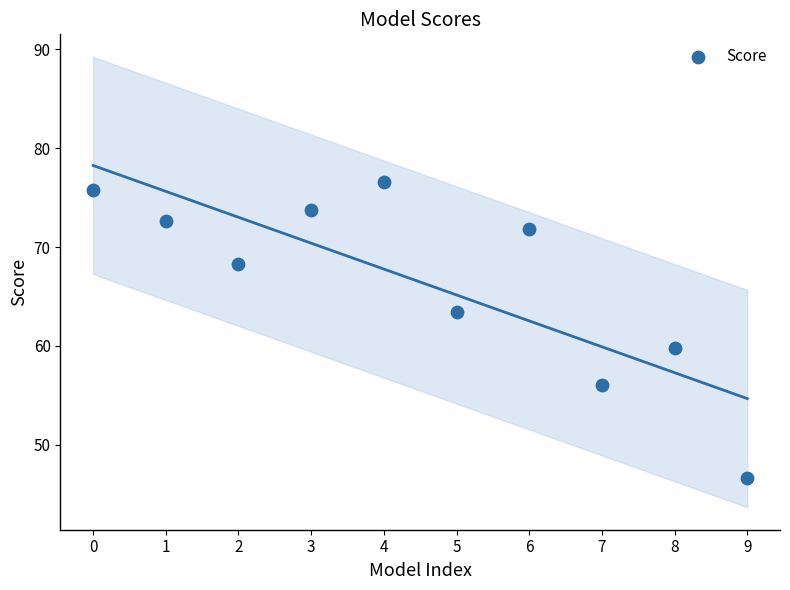

What Y value in the scatter plot is closest to 61?

59.8